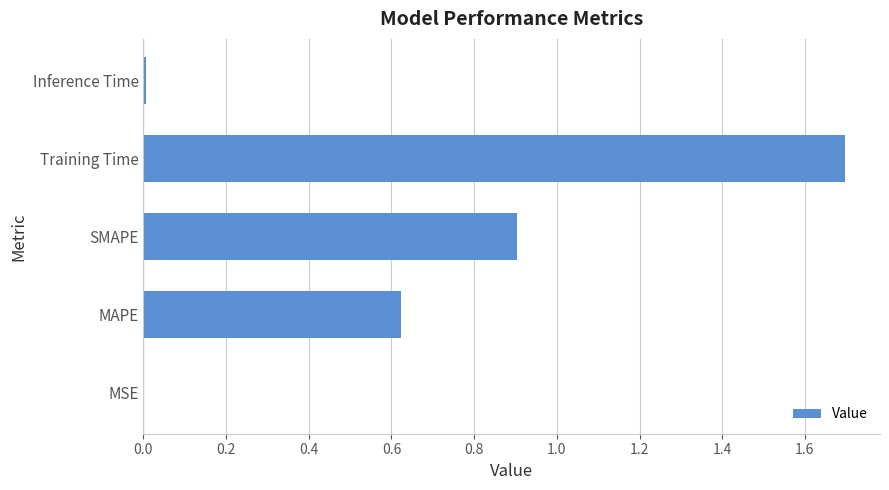

What is the change in value from MAPE to SMAPE?

+0.3